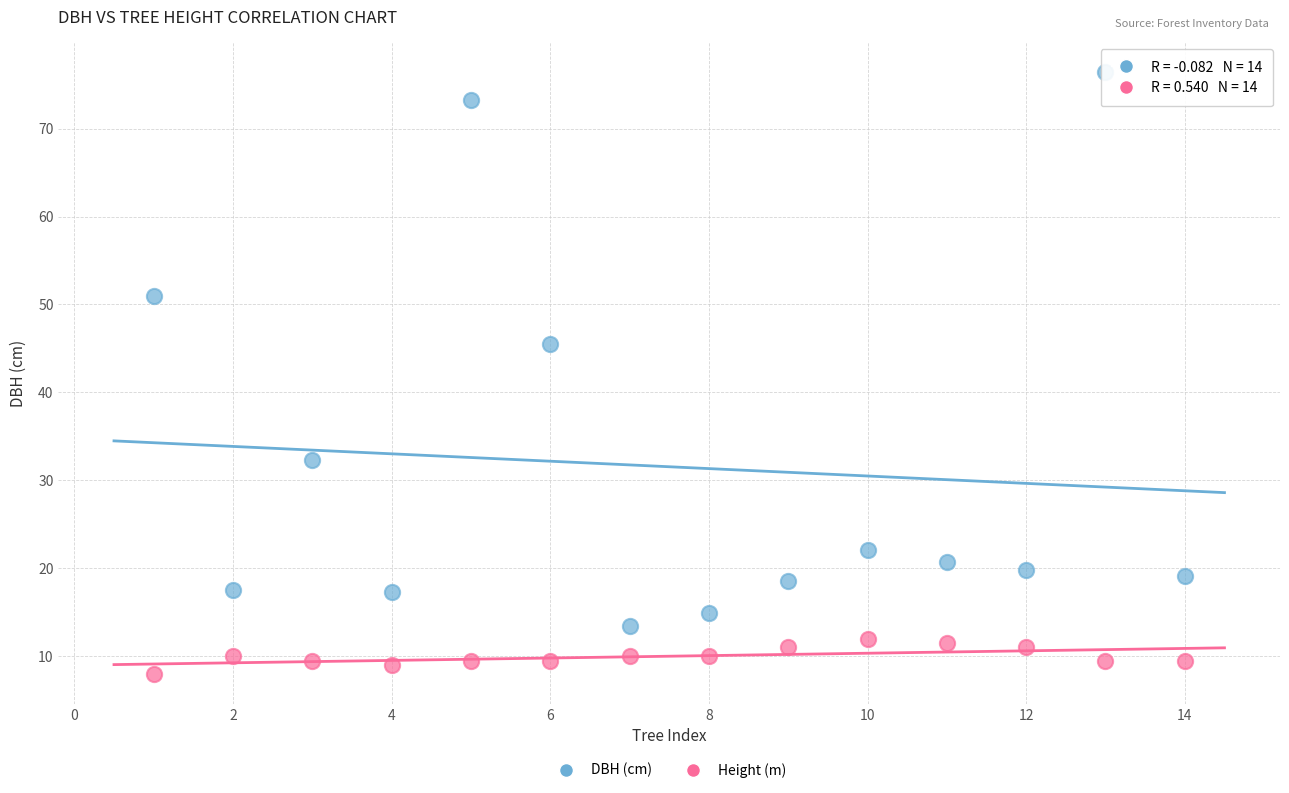

Which series reaches the minimum Y coordinate?

Height (m)